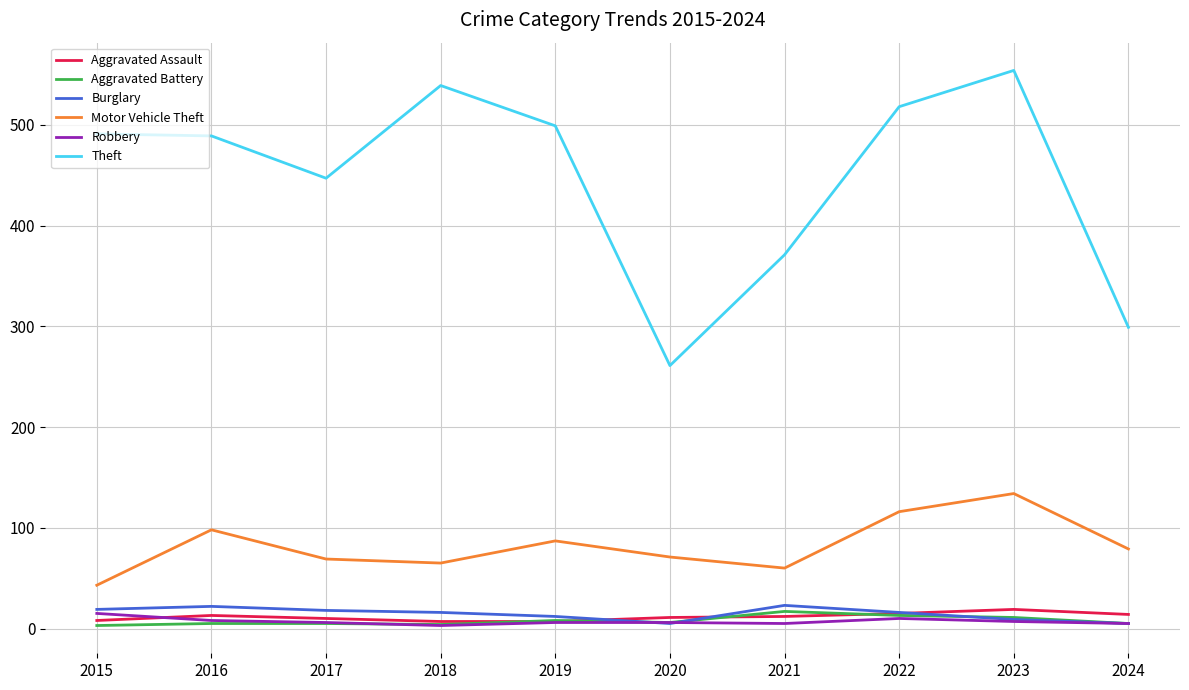

How many values in the Theft series are below 491?

5